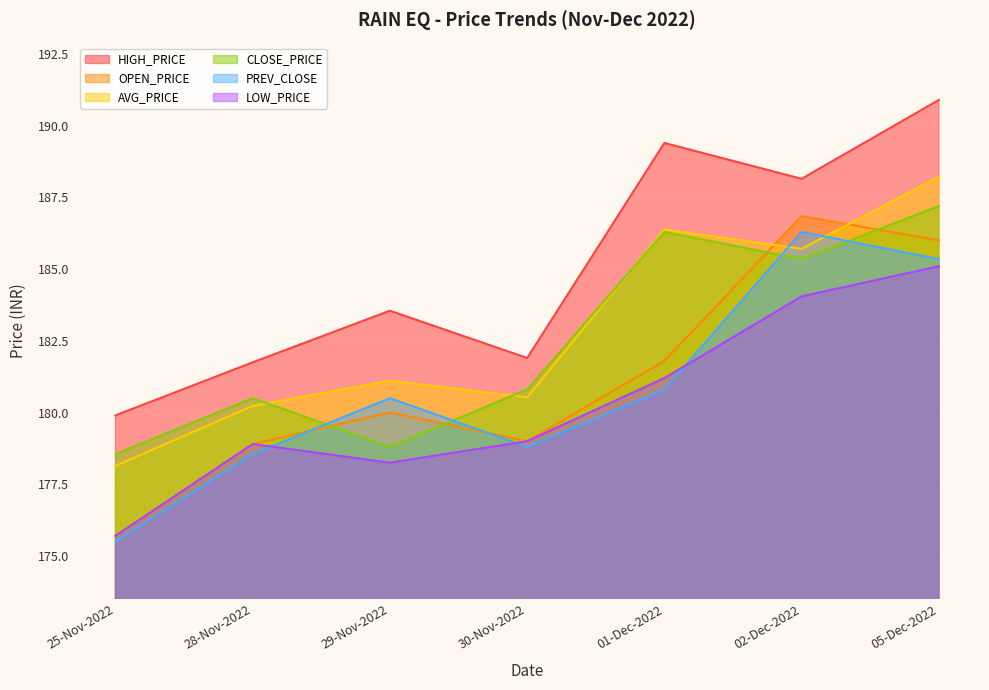

What is the label of the 6th point from the left?

02-Dec-2022